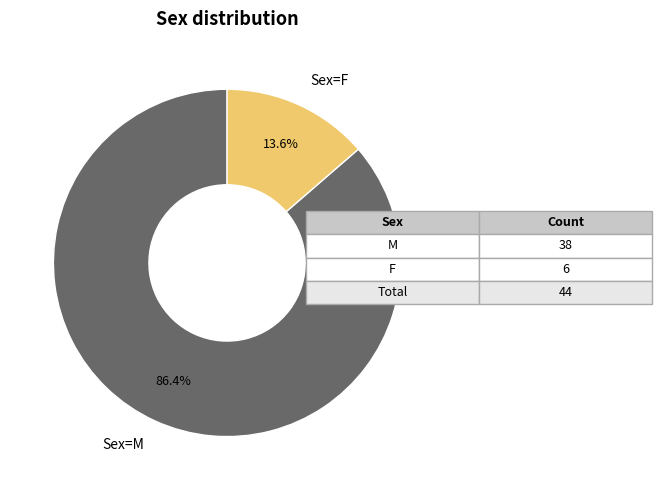

What is the smallest slice in the pie chart?

F